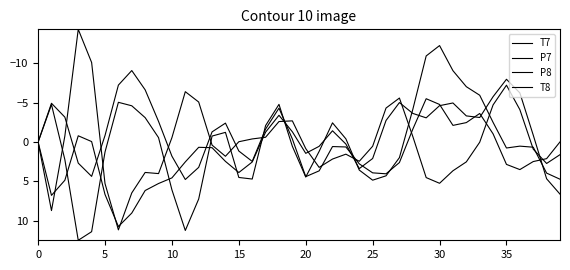

How many lines are shown in the chart?

4